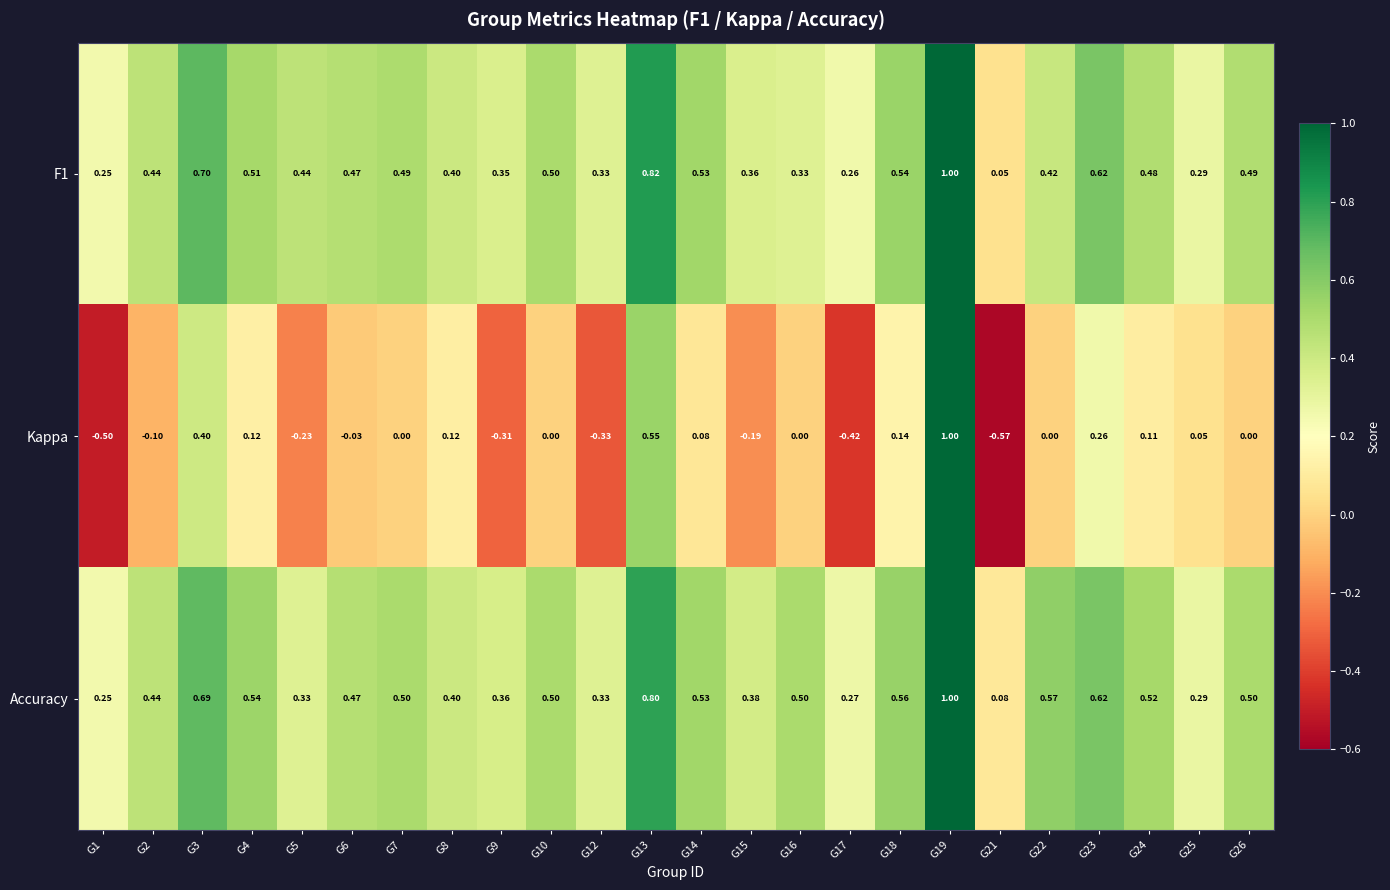

Which series has the largest total across all categories?

Accuracy